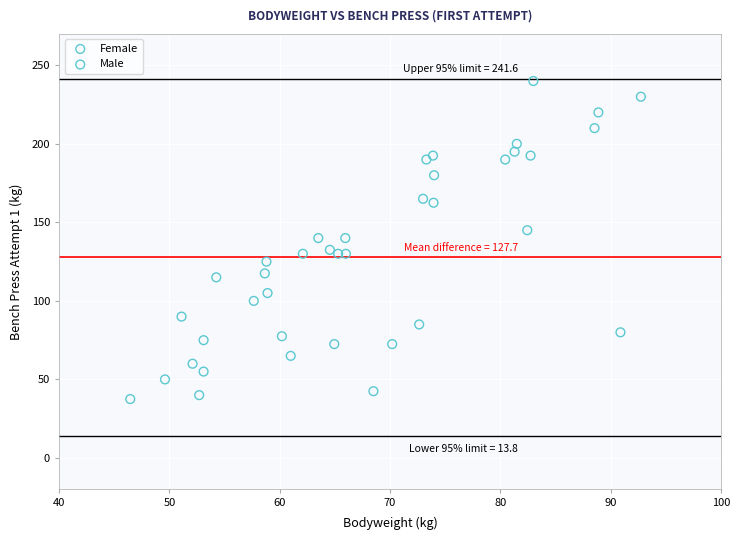

Which series reaches the maximum Y coordinate?

Male